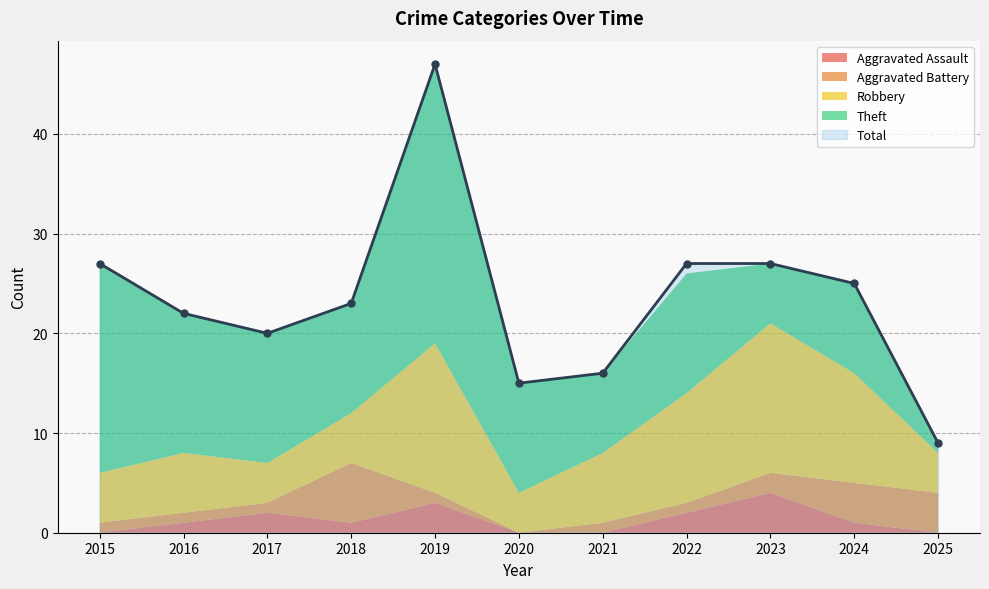

How many values in the Theft series exceed 11?

5